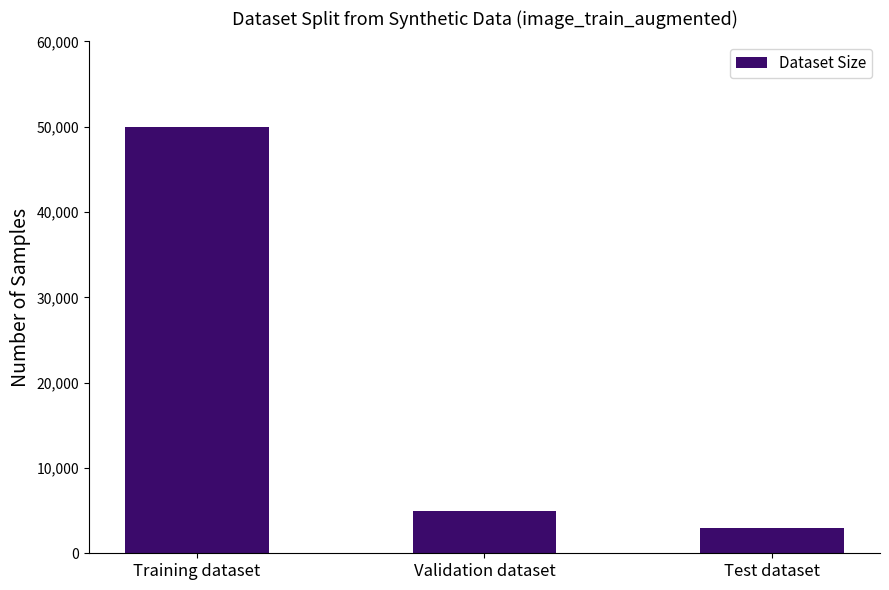

Rank the categories by value from highest to lowest.

Training dataset, Validation dataset, Test dataset